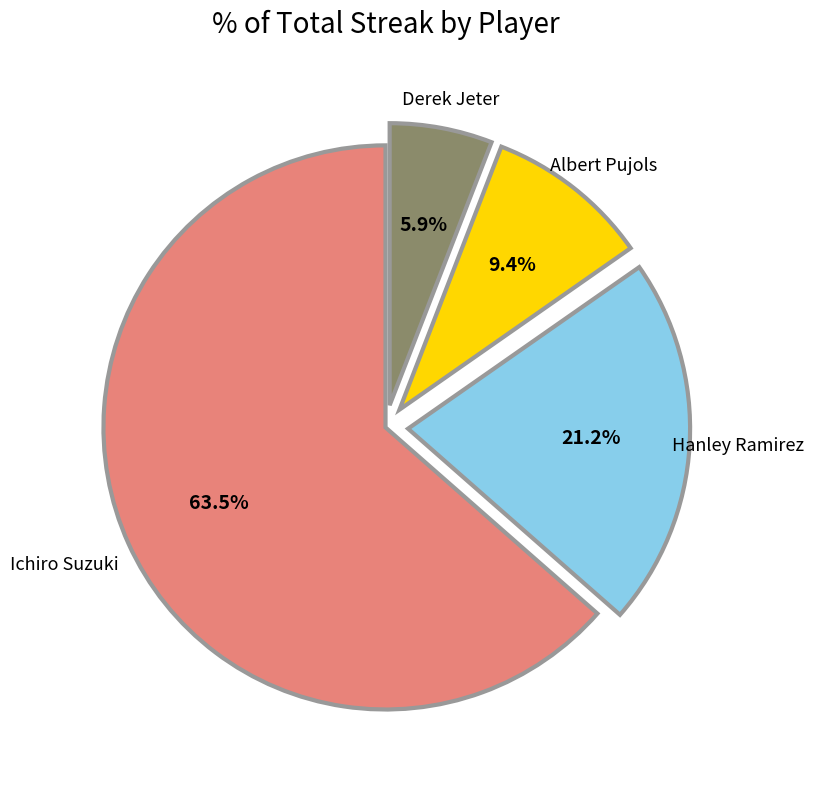

Is it true that Derek Jeter is 1% of the pie?

False